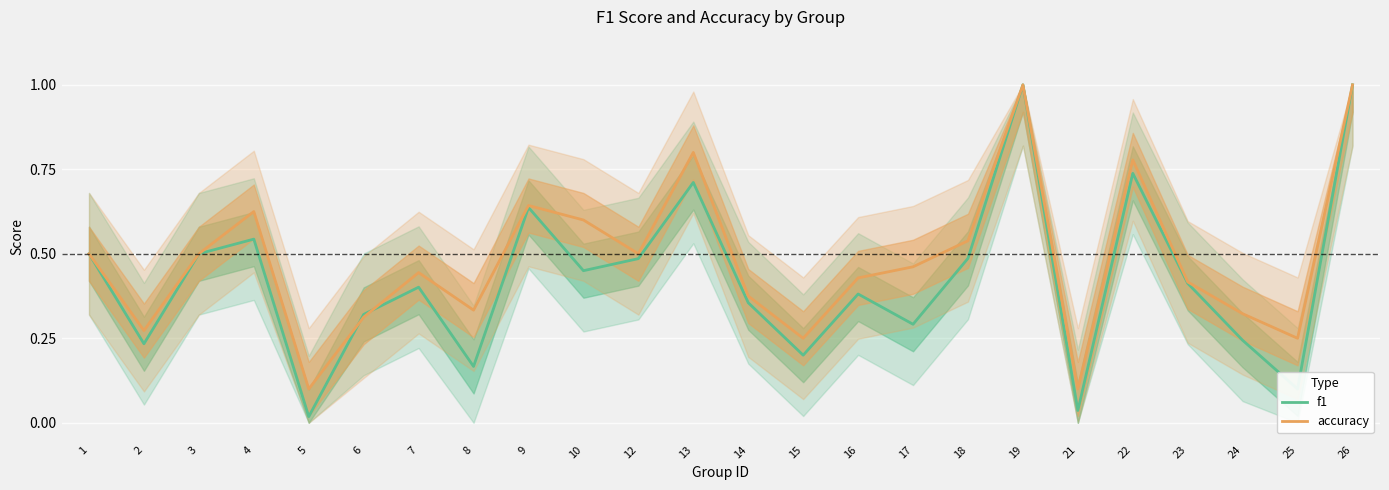

What is the average value of the f1 series?

0.4